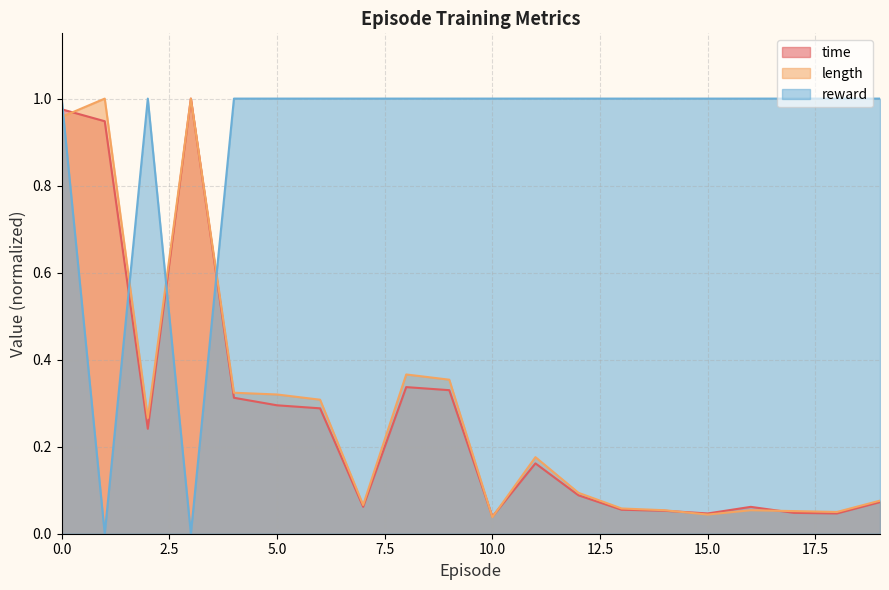

How many interior local peaks does the time series have?

4